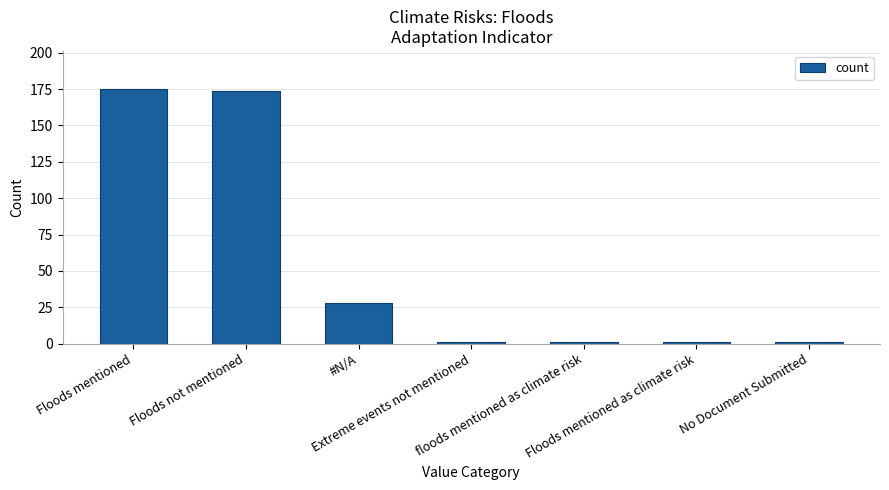

What is the minimum value shown in the chart?

1